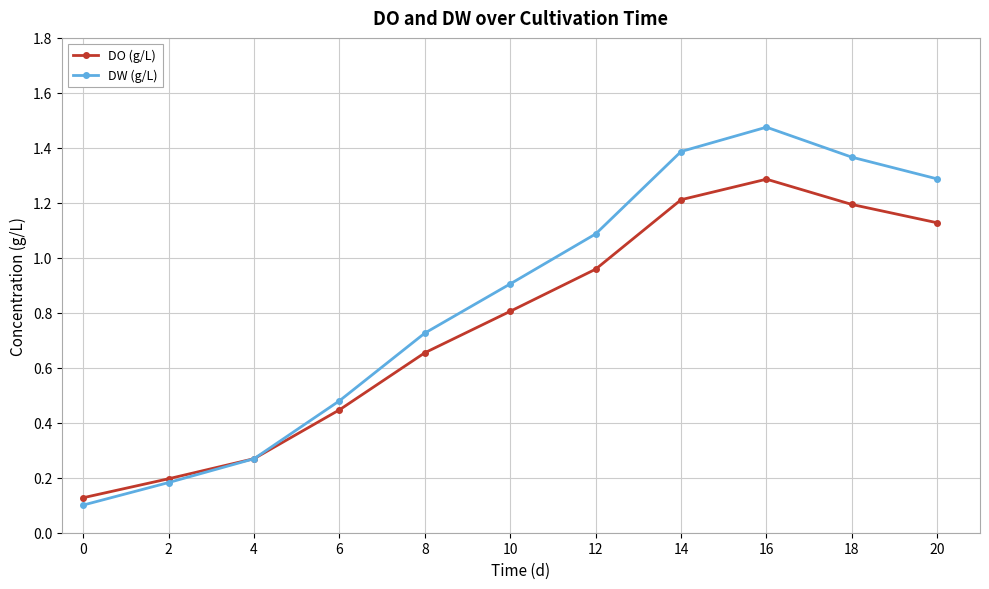

Between 12 and 20, which series saw the biggest shift?

DW (g/L)